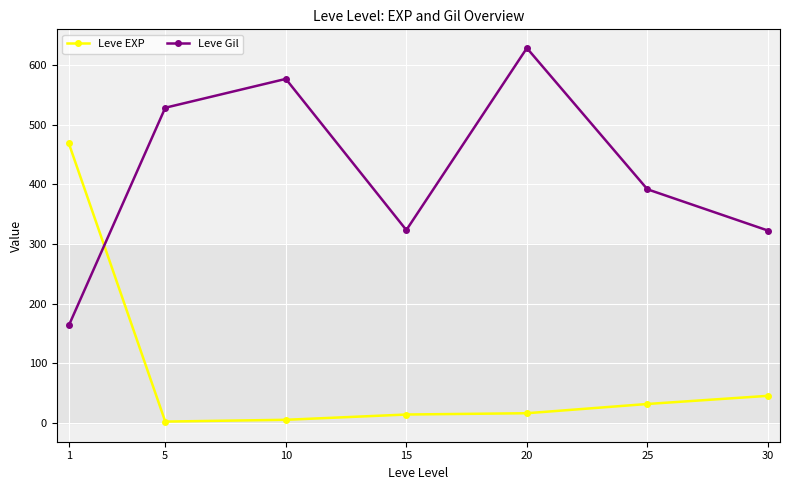

How many series are shown in this chart?

2